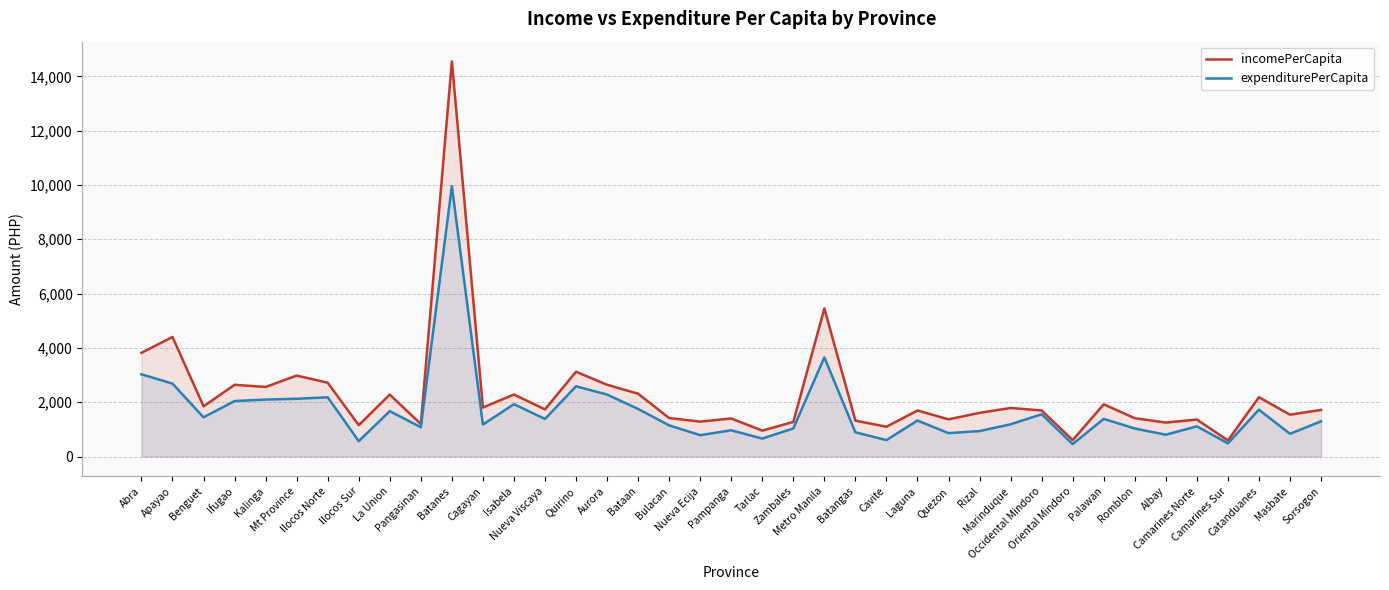

At how many categories does at least one series exceed 11081?

1